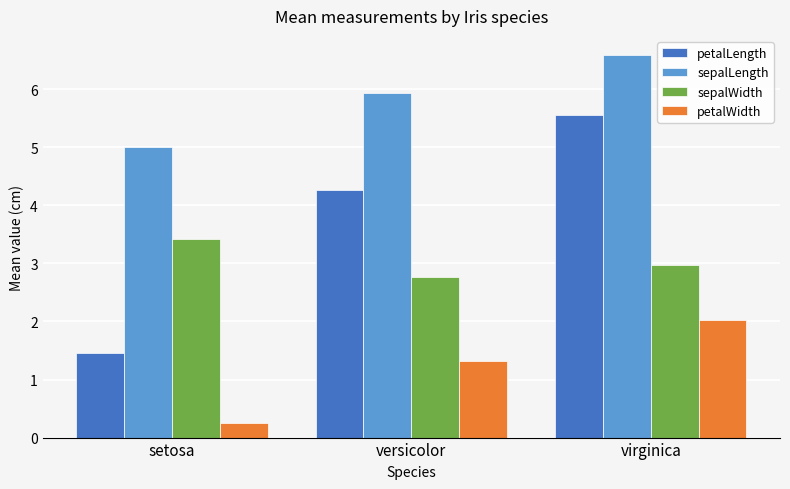

Reading right to left, extract all data points from this chart.

petalLength: 5.6	4.3	1.5
sepalLength: 6.6	5.9	5.0
sepalWidth: 3.0	2.8	3.4
petalWidth: 2.0	1.3	0.2